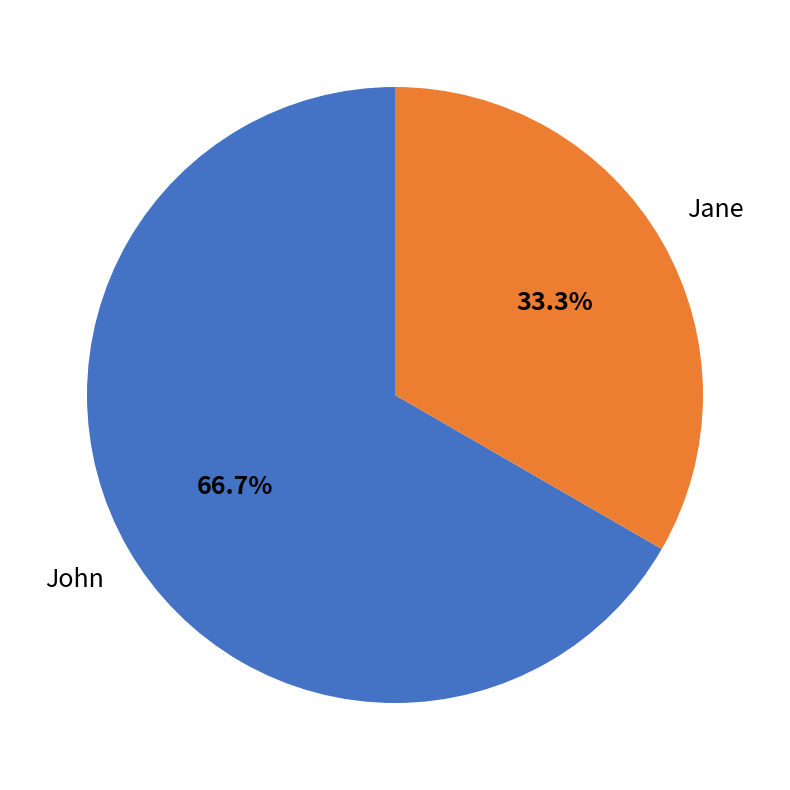

Is there a majority slice in this chart?

Yes